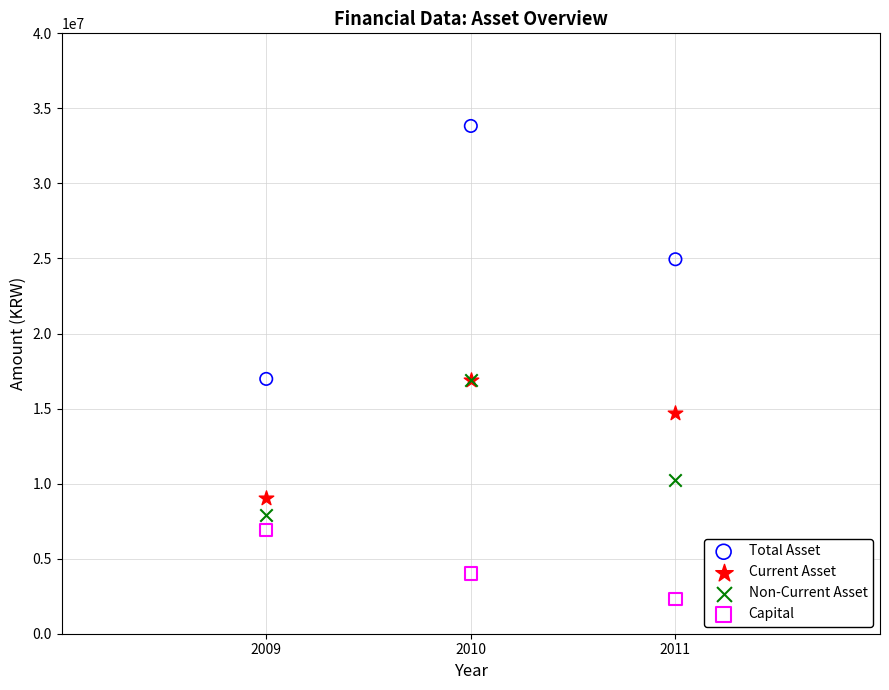

In the Capital series, what Y value is closest to 4616372?

4012181